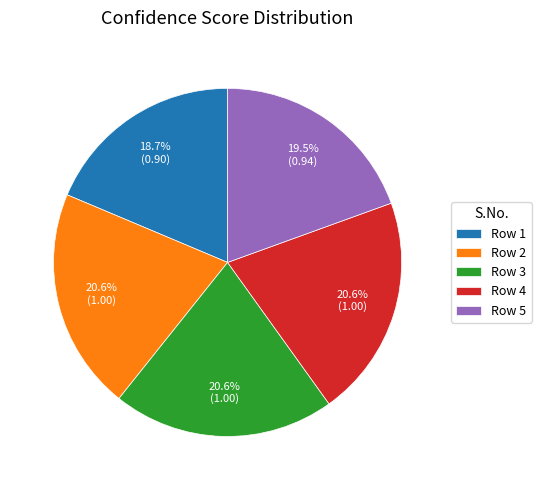

How much of the chart is everything except Row 2?

79.4%